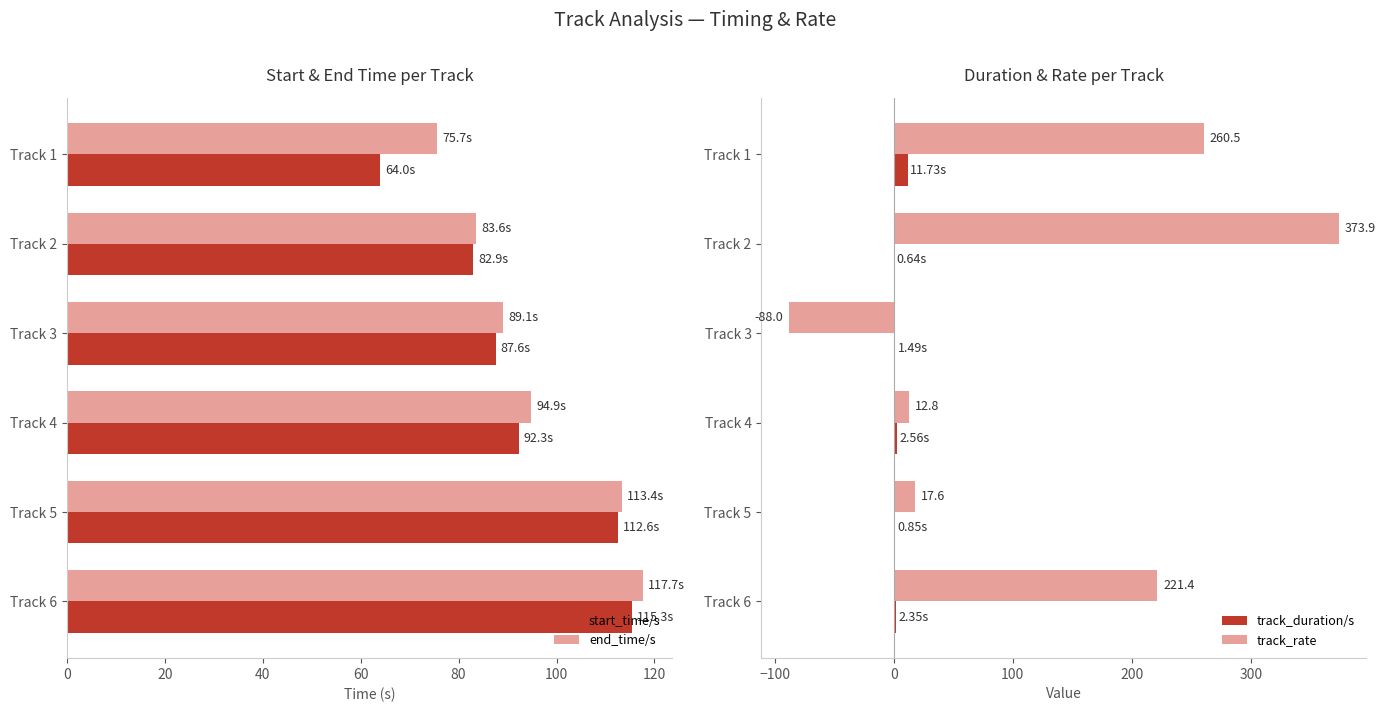

How many bars are there in total?

24